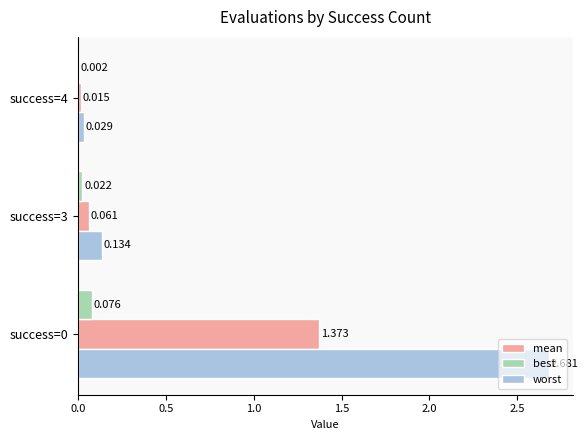

What are all the series names shown in the legend?

mean, best, worst